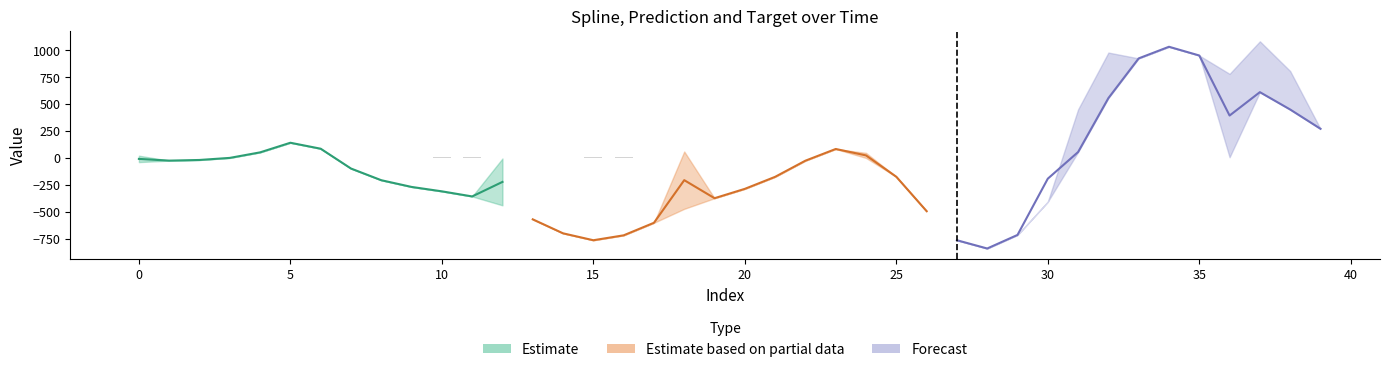

What is the value of the target bar at the 32nd from the left?

450.8